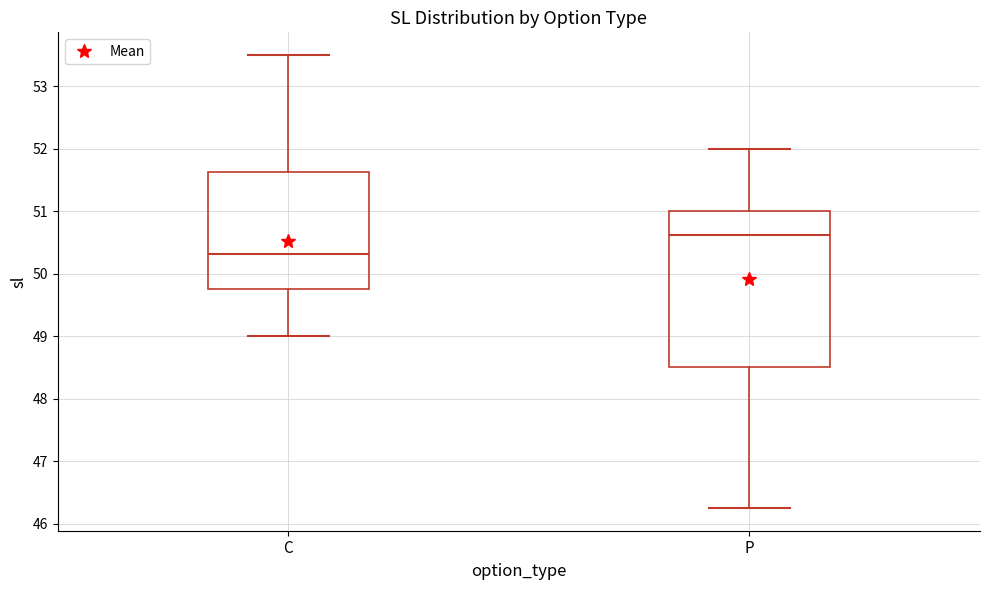

Reading left to right, transcribe this box plot: for each box, give where its median line is, the range the box spans, and where its two whiskers end, as read against the y-axis. The values are not printed on the chart, so give them approximately, as read against the axis.

C: median 50.3, box 49.8 to 51.6, whiskers 49.0 to 53.5
P: median 50.6, box 48.5 to 51.0, whiskers 46.3 to 52.0